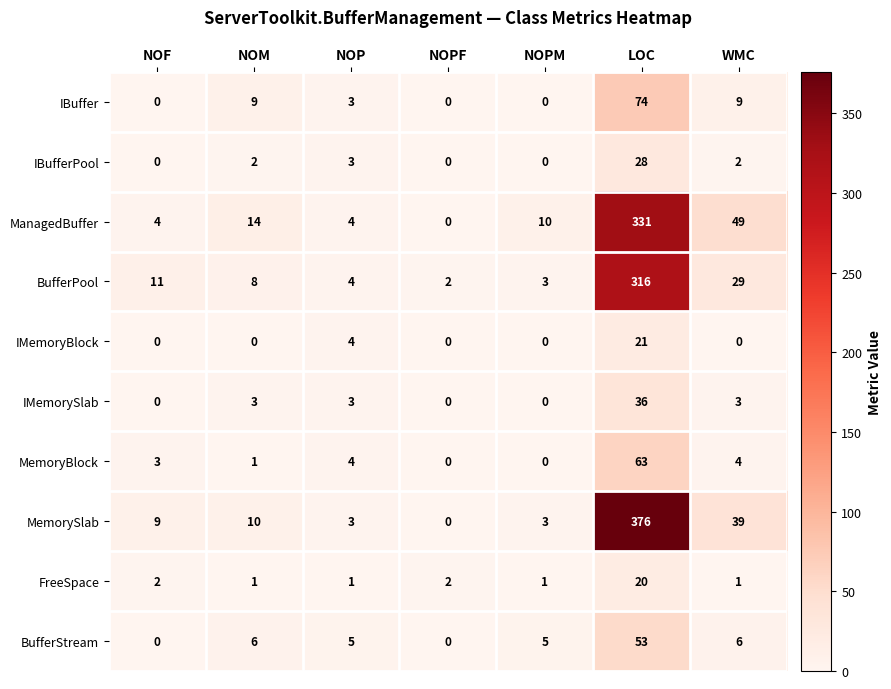

Which series has the largest total across all categories?

MemorySlab